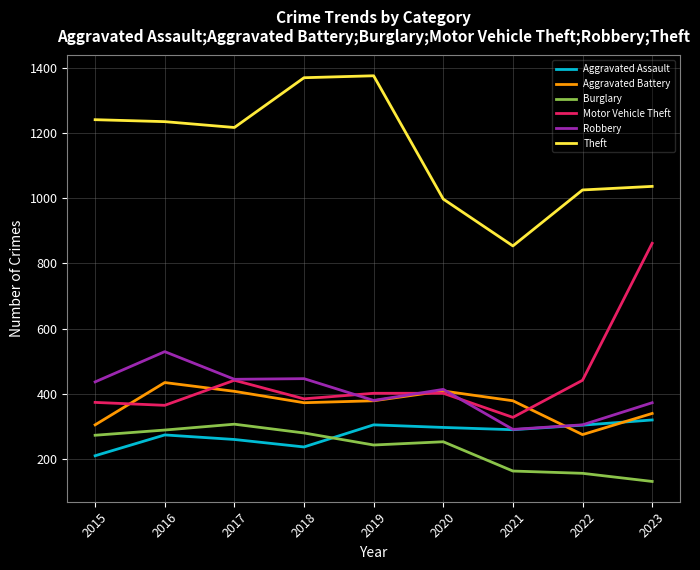

True or false: Aggravated Assault and Motor Vehicle Theft intersect in this chart.

False